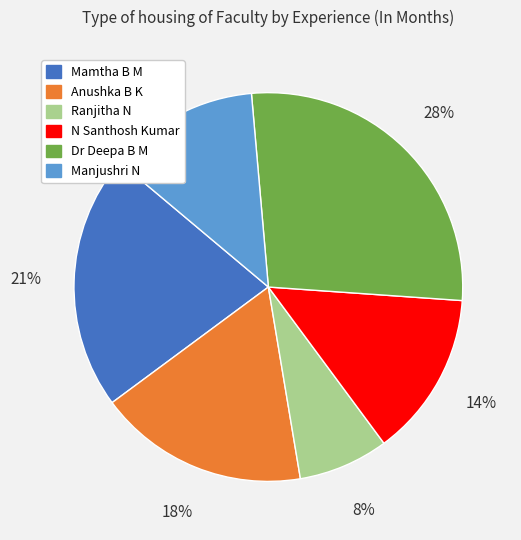

Between N Santhosh Kumar and Ranjitha N, which is larger?

N Santhosh Kumar